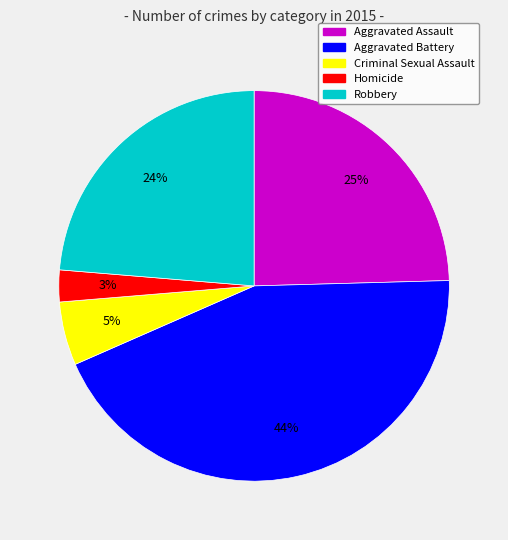

Do Aggravated Assault and Robbery together represent more than half of the pie?

No